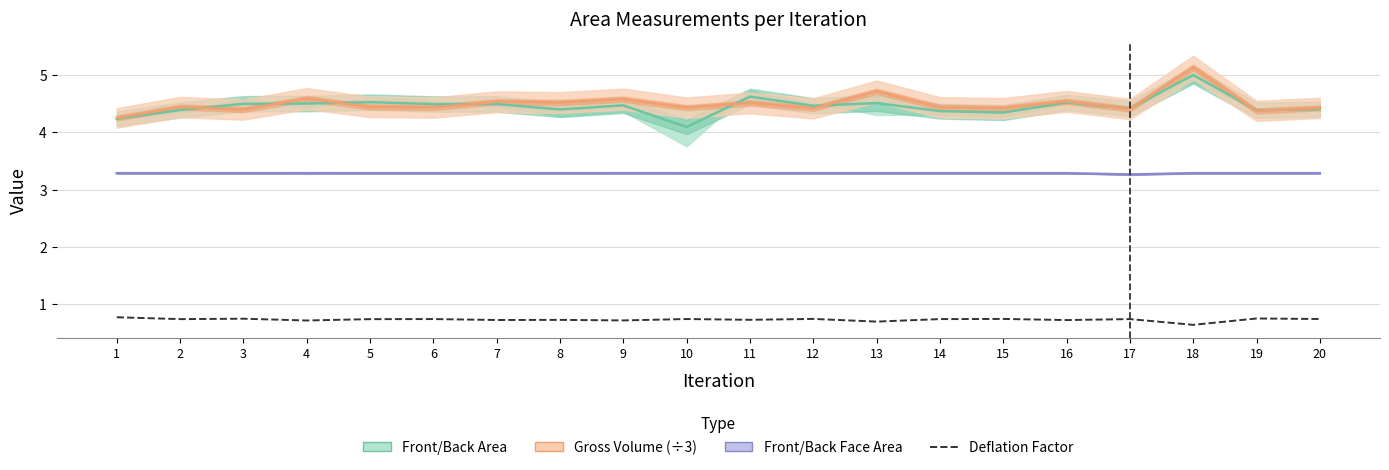

Rank the series at 10 from lowest to highest value.

Deflation Factor, Front/Back Face Area, Front/Back Area, Gross Volume (÷3)